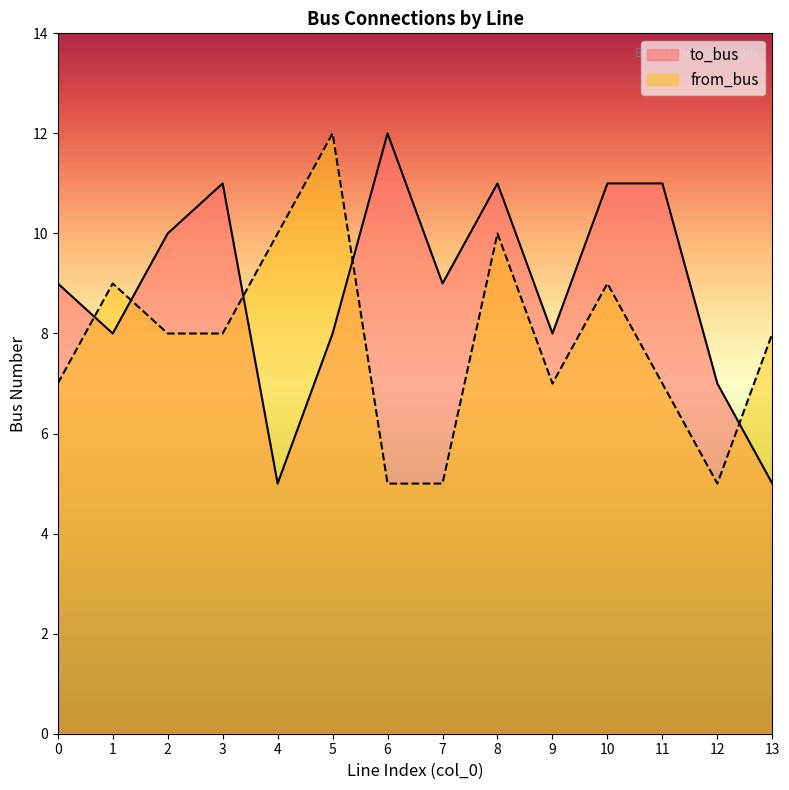

After their last crossing, which series has the higher values: to_bus or from_bus?

from_bus